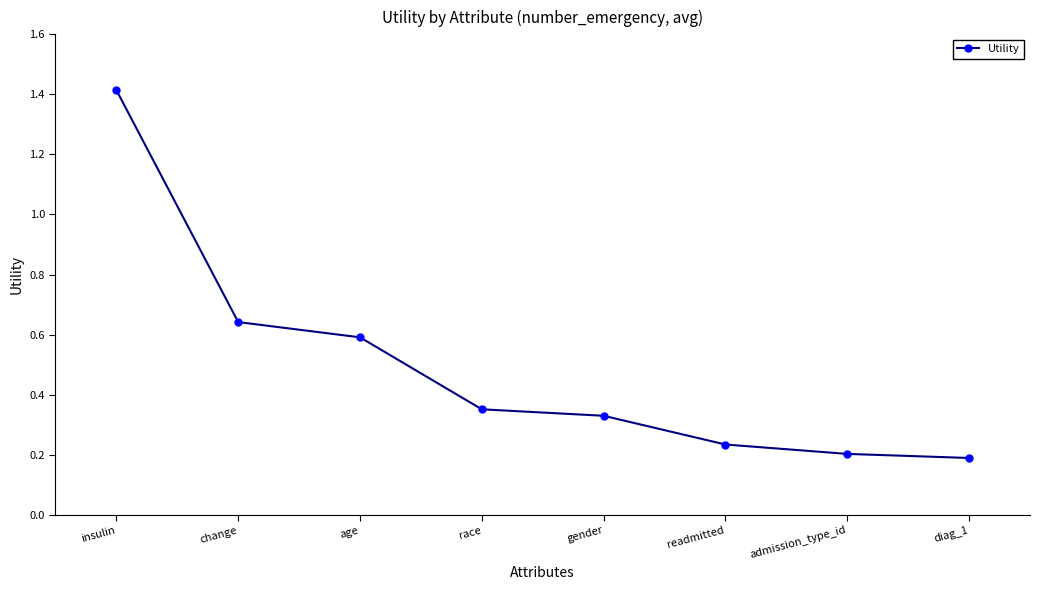

The chart shows a value of 0.6 at change. True or false?

True